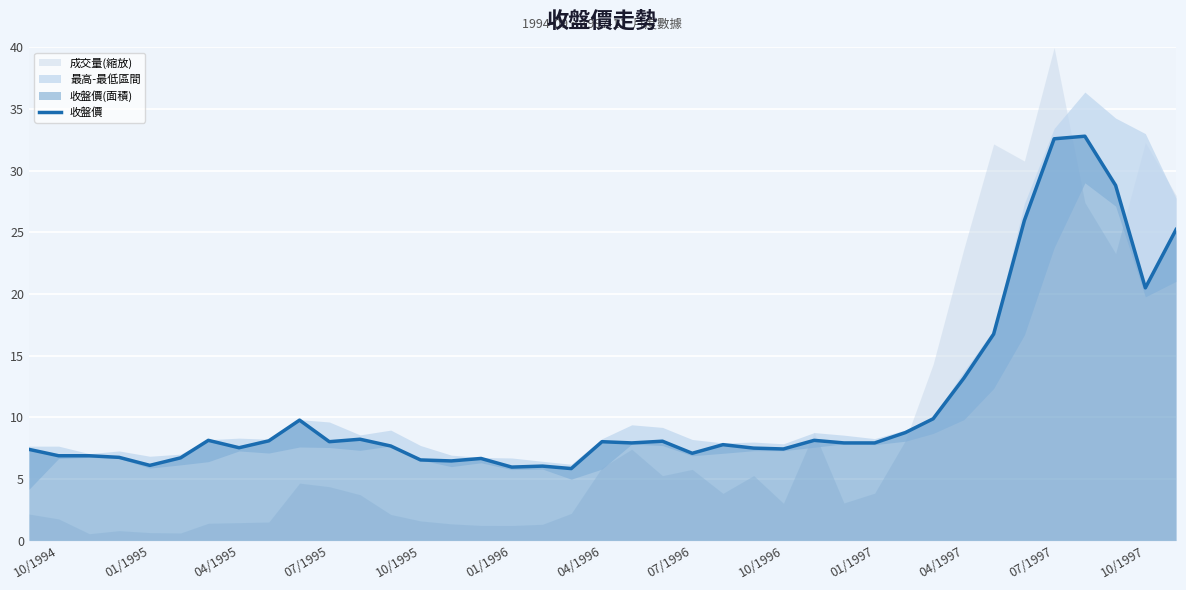

What is the difference between the second highest and minimum values?

26.8